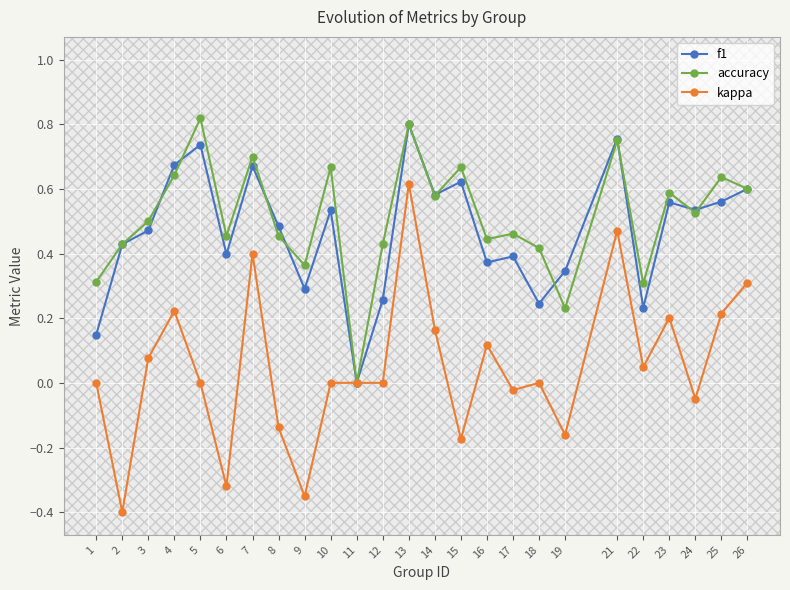

What is the value of the kappa point at the 25th from the left?

0.3